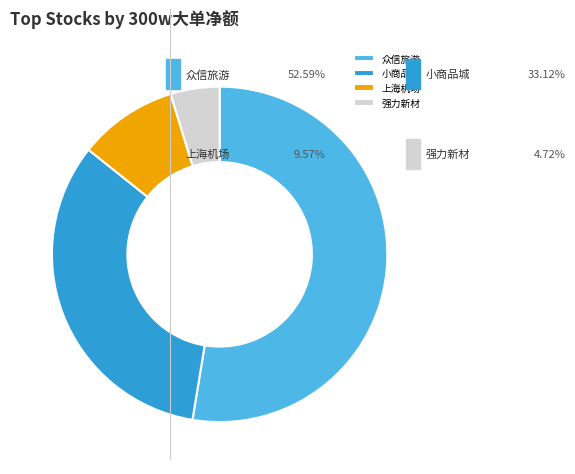

Does any single category account for the majority?

Yes